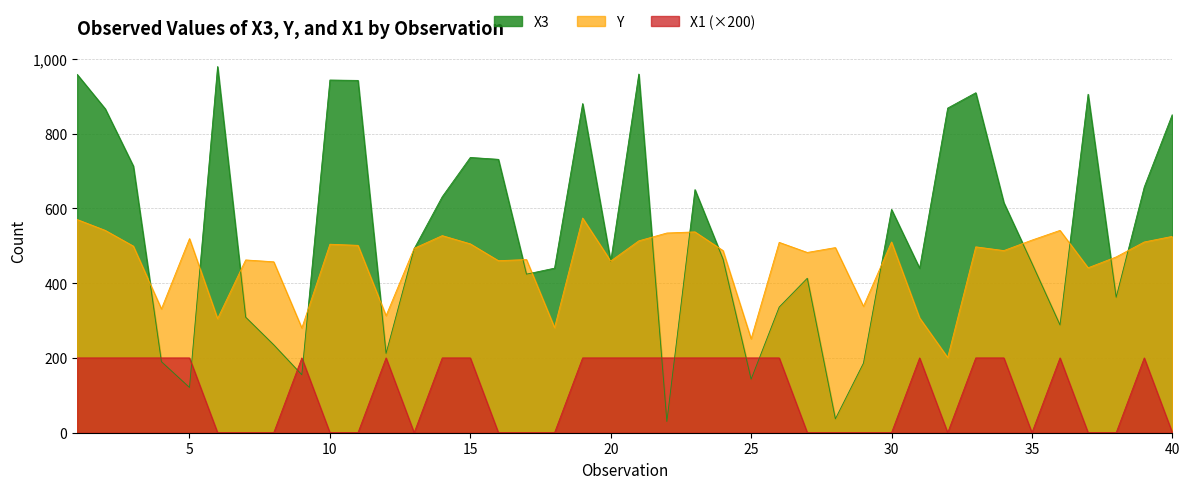

Between 34 and 36, which series saw the biggest shift?

X3